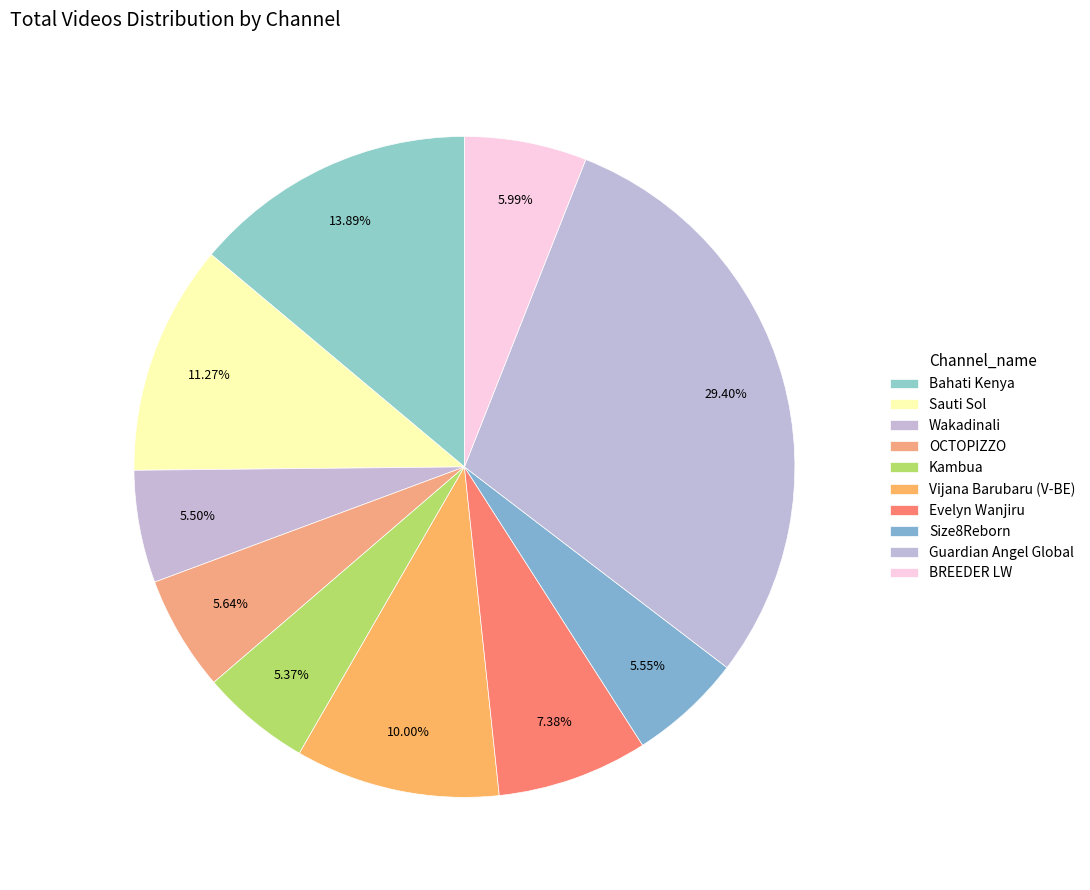

Between Vijana Barubaru (V-BE) and Guardian Angel Global, which is larger?

Guardian Angel Global